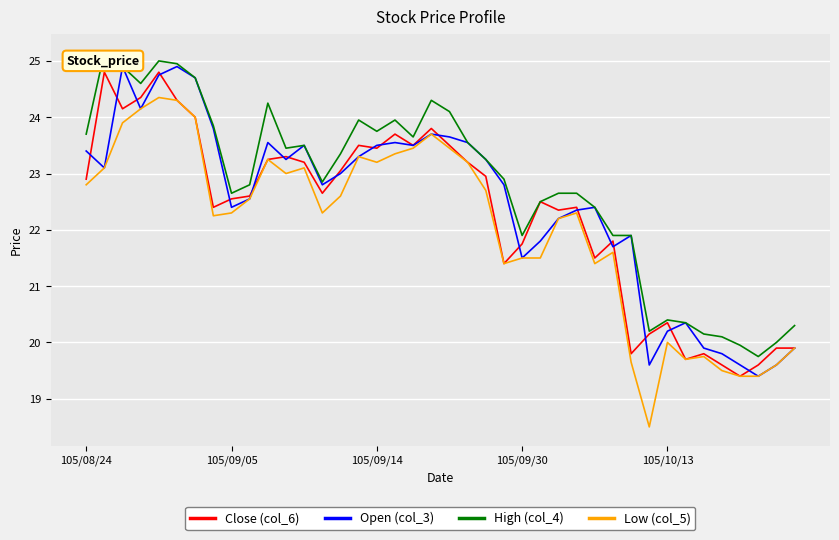

How many lines are shown in the chart?

4